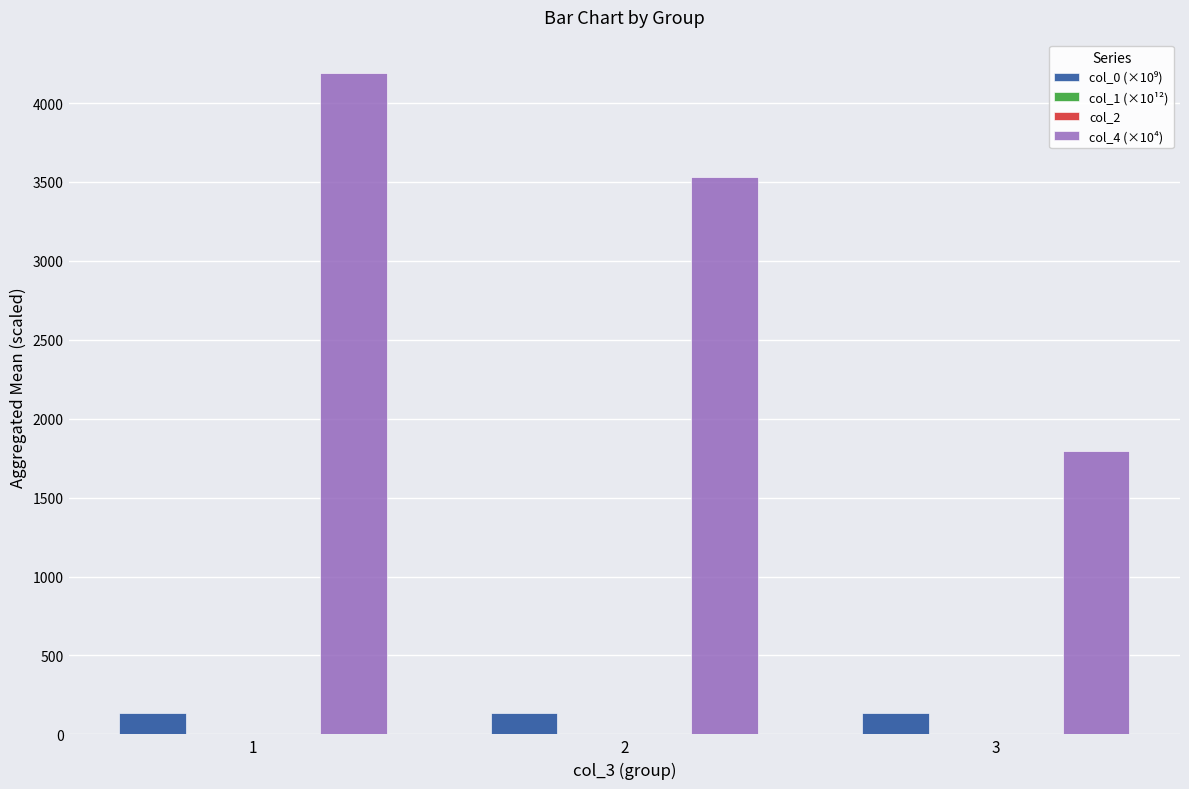

Count the number of data series in this chart.

4